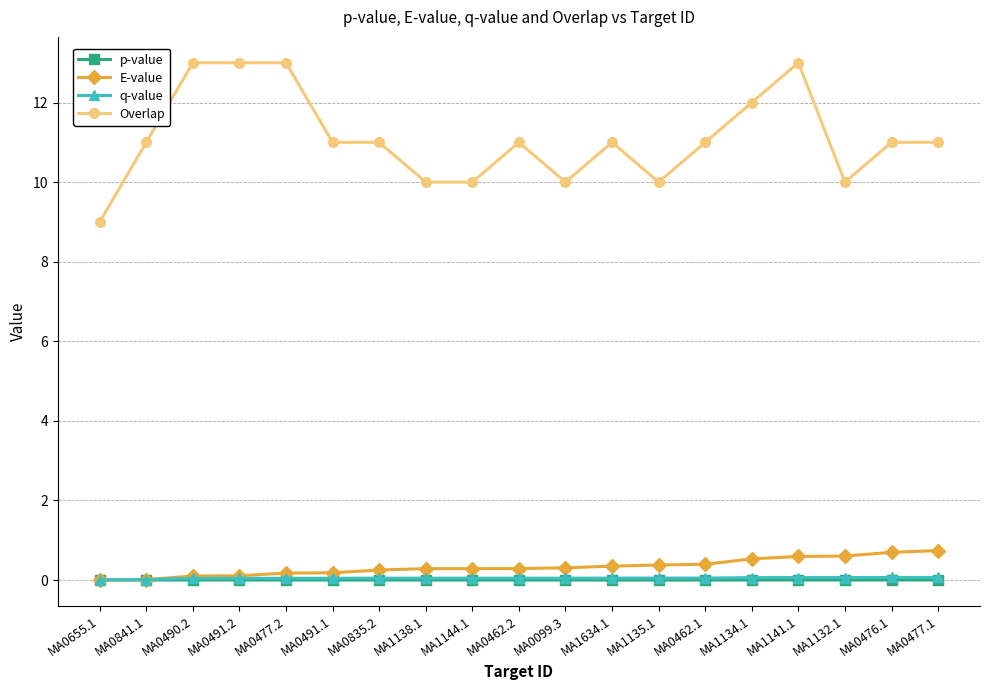

What is the highest value of the E-value series?

0.7